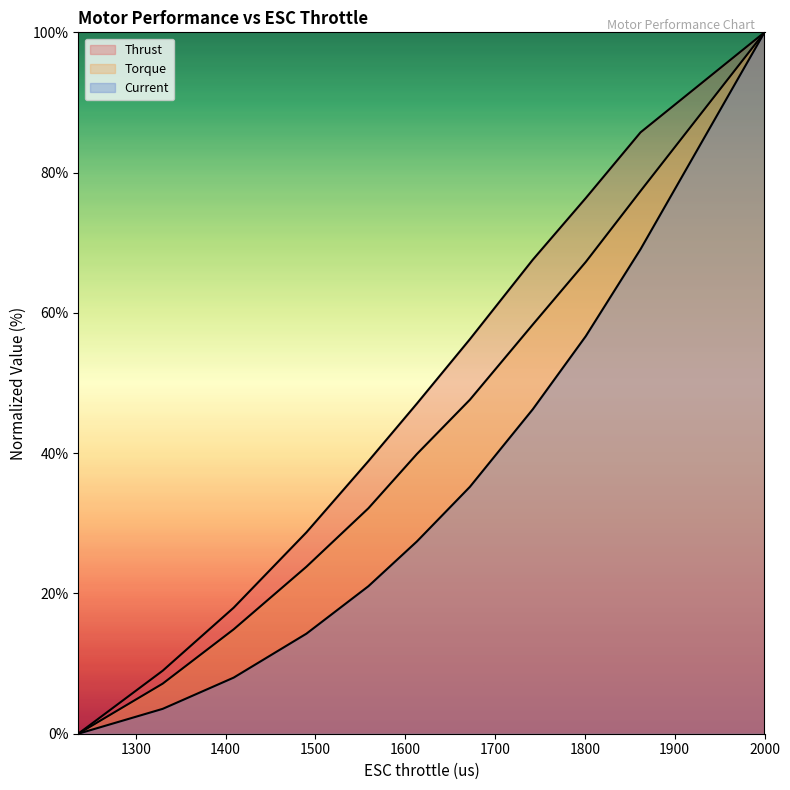

Reading left to right, list all the values displayed in this chart.

Thrust: 0.0	9.0	18.0	28.7	38.9	47.1	56.2	67.6	76.4	85.7	100.0
Torque: 0.0	7.1	14.9	23.8	32.1	39.9	47.6	58.3	67.3	77.4	100.0
Current: 0.0	3.5	8.0	14.3	21.0	27.4	35.2	46.3	56.7	69.1	100.0